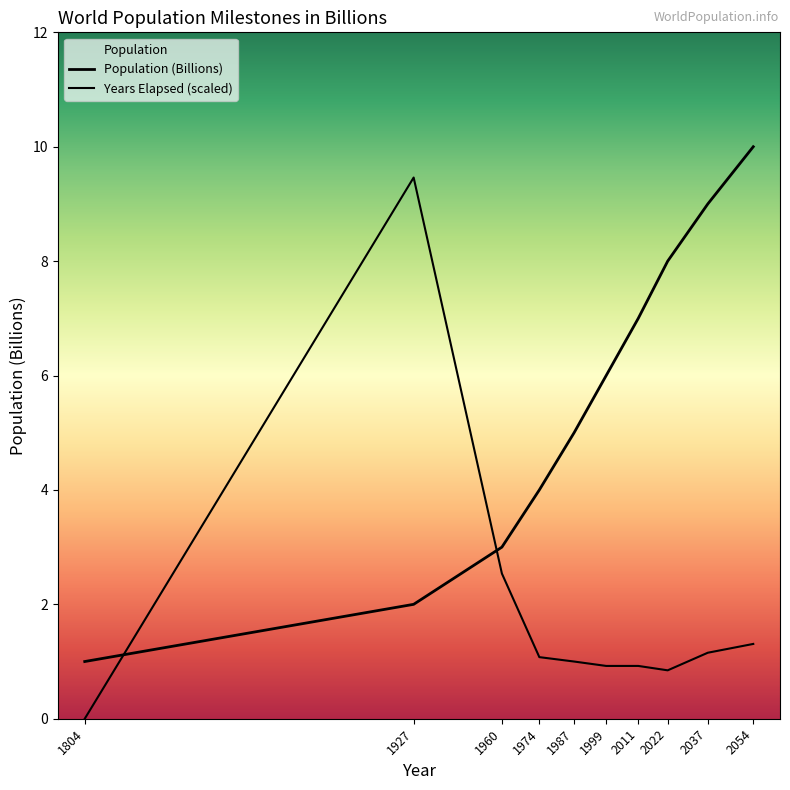

What is the change in value from 2011 to 2054?

+3